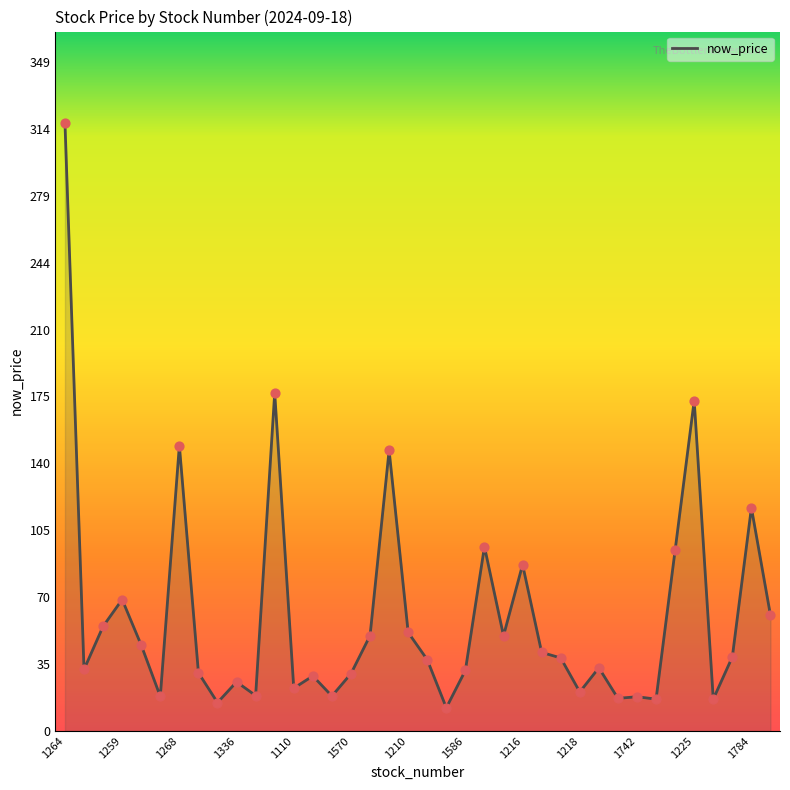

What is the maximum value shown in the chart?

317.5